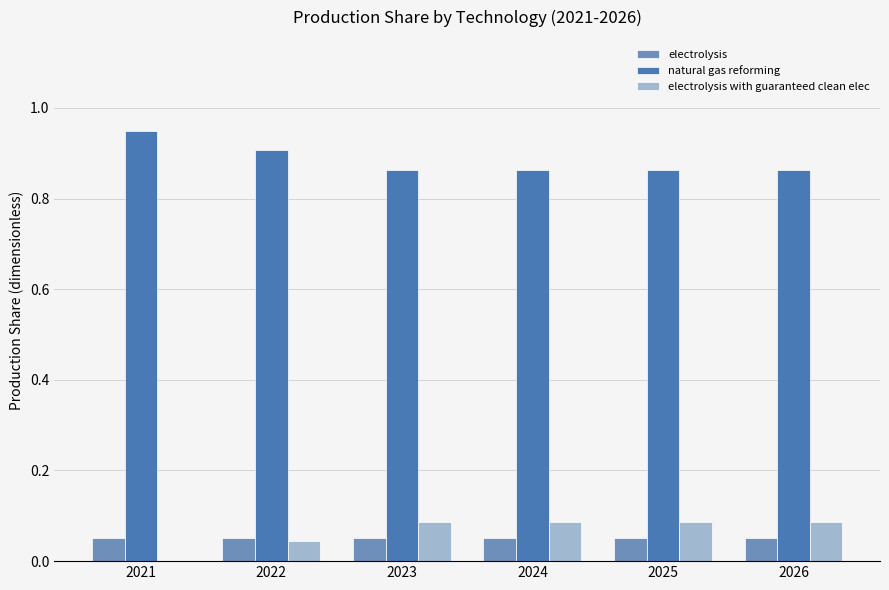

At which category does the chart reach its peak across all series?

2021